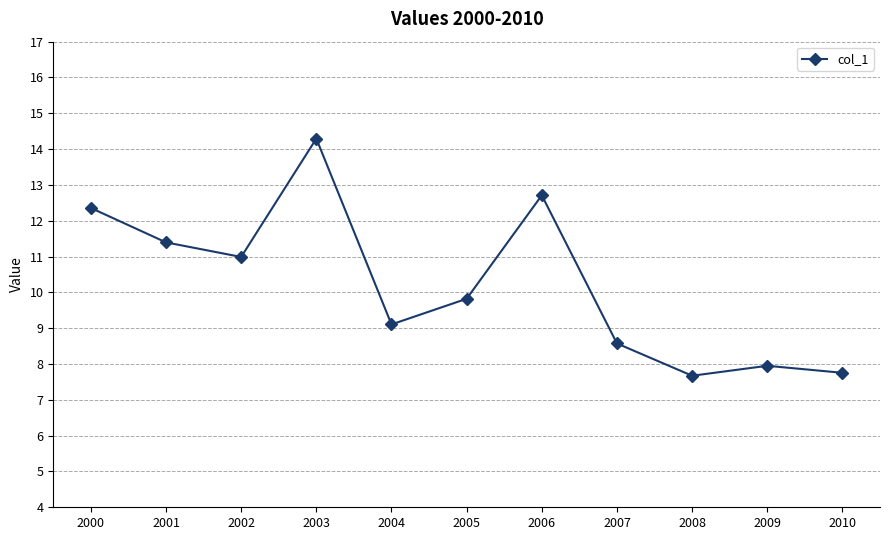

At which category does the chart reach its peak across all series?

2003